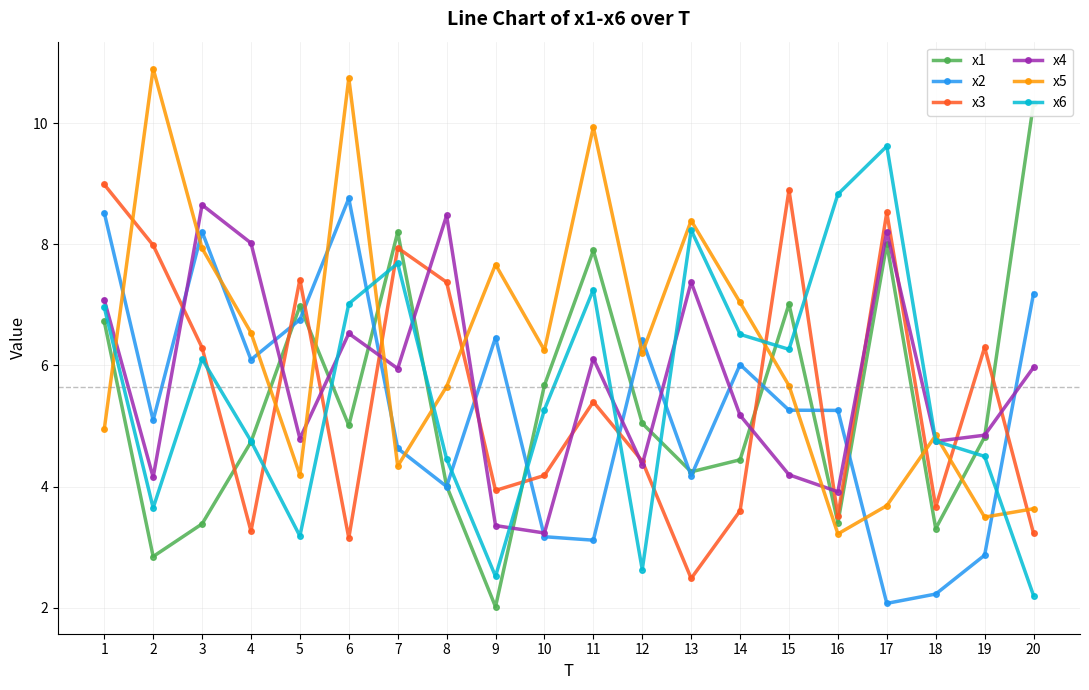

At which label does x4 first exceed 5?

1